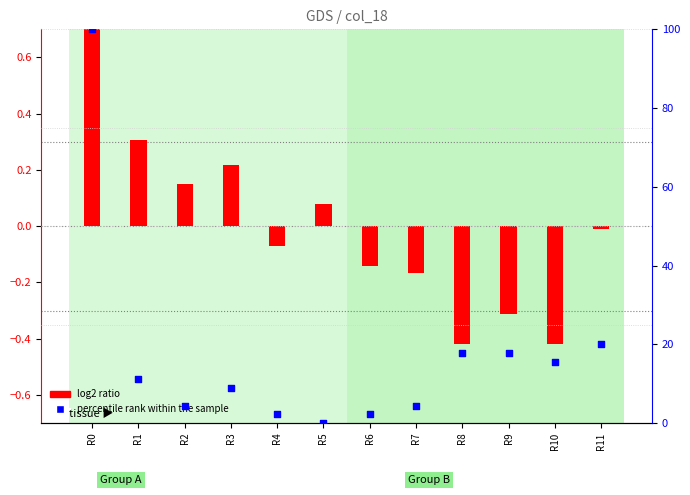

At which category is the sum across all series the highest?

R0